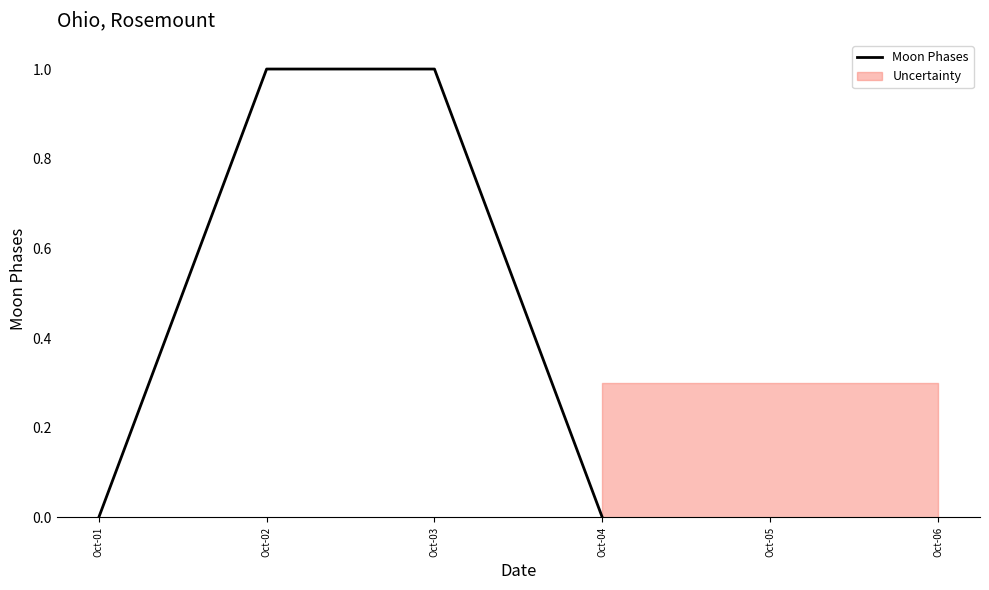

Reading left to right, extract all data points from this chart.

Oct-01=0	Oct-02=1	Oct-03=1	Oct-04=0